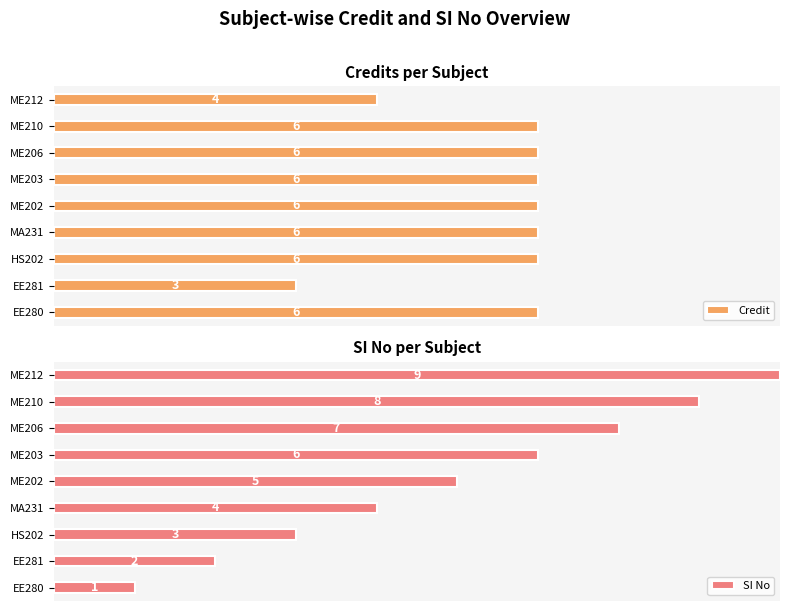

Which has a higher value, HS202 or ME202?

HS202